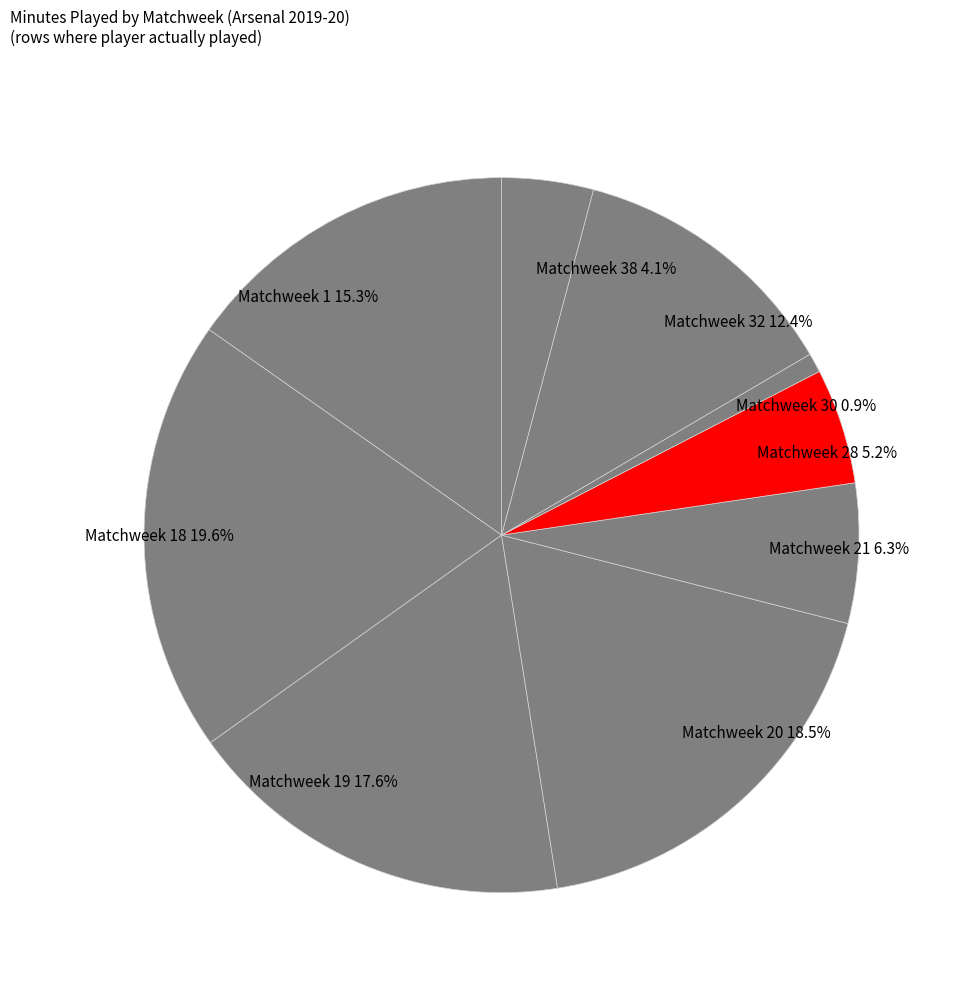

Does Matchweek 1 represent more than half of the total?

No